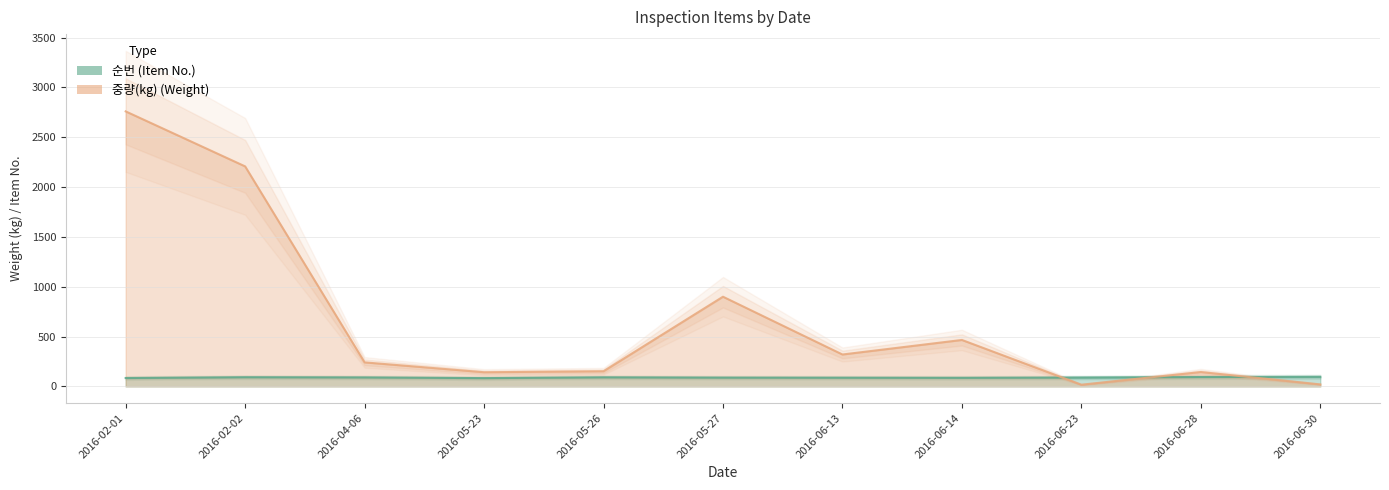

What are all the series names shown in the legend?

순번, 중량(kg)